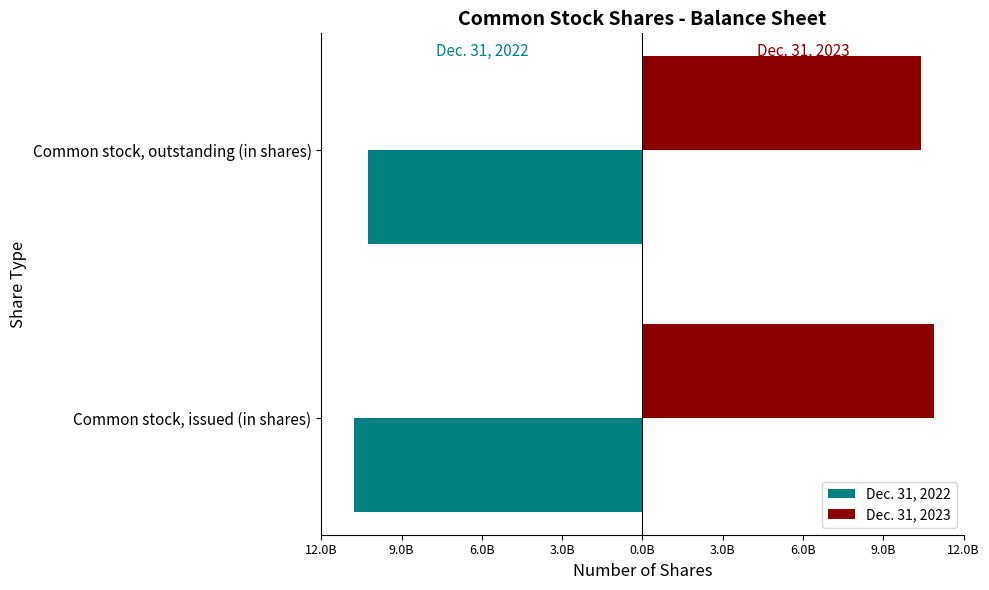

Reading right to left, list all the values displayed in this chart.

Dec. 31, 2022: -10242000000	-10757000000
Dec. 31, 2023: 10383000000	10898000000